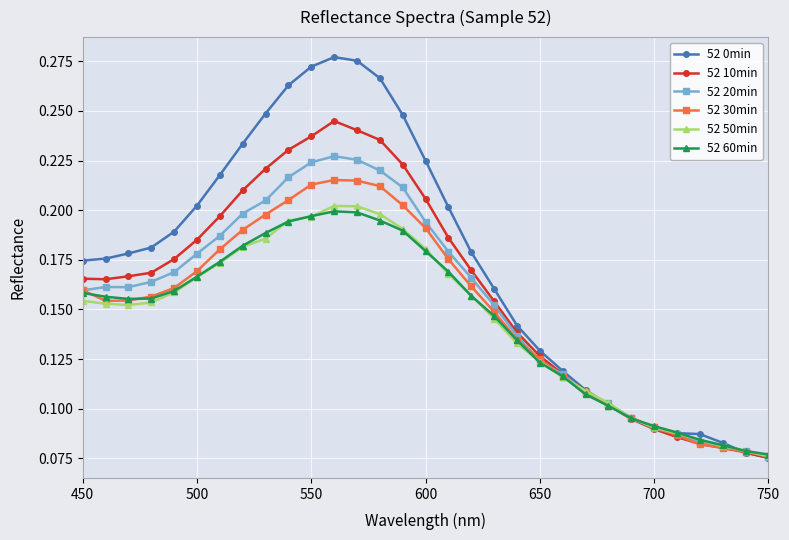

Count the 52 0min values in the range 0 to 1.

31